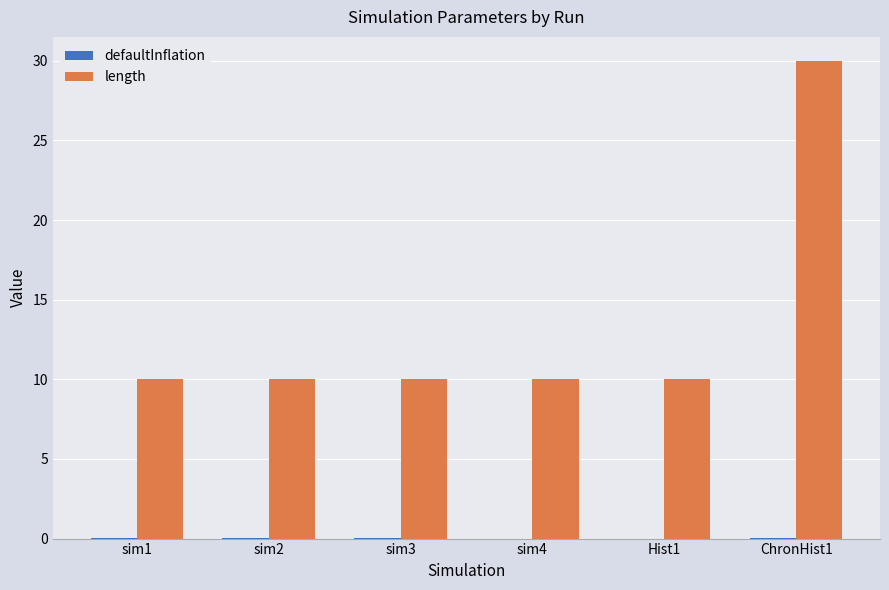

At which category is the sum across all series the highest?

ChronHist1